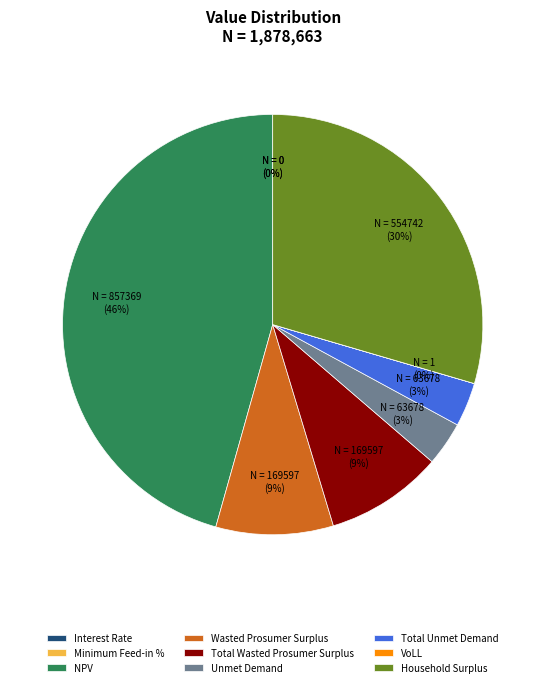

What percentage is the Wasted Prosumer Surplus slice, to the nearest percent?

9%